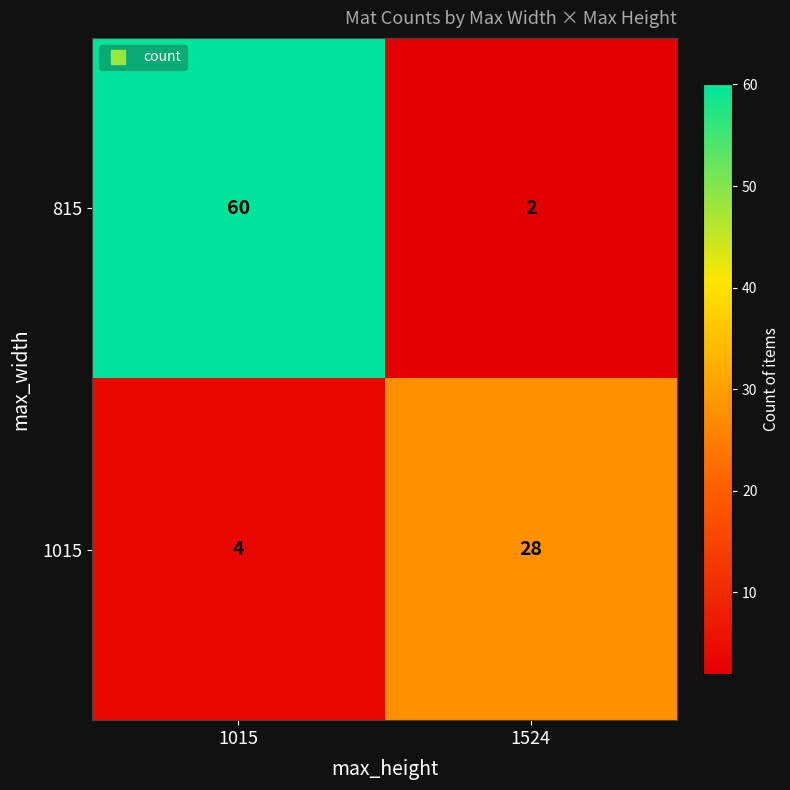

At 1015, list the series in order from largest to smallest.

815, 1015